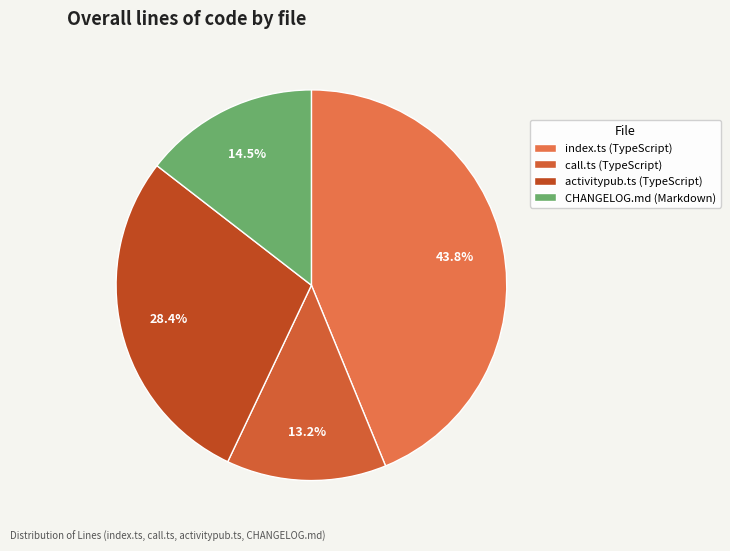

Is there any slice that represents more than half of the pie?

No